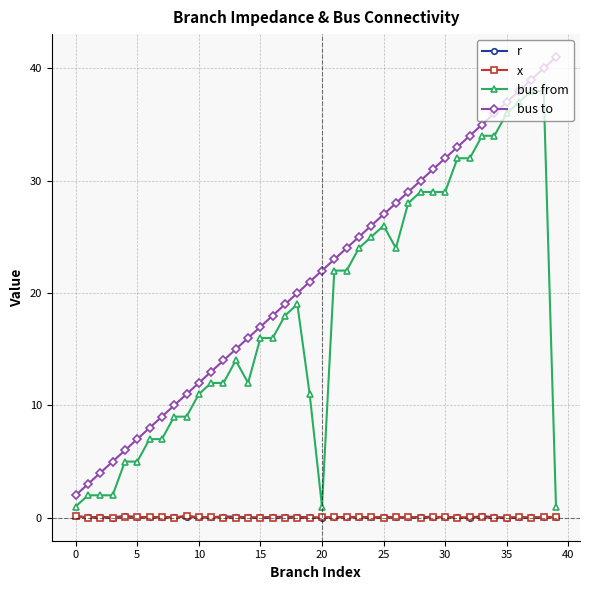

True or false: bus to has more than 0 points higher than both neighbors.

False